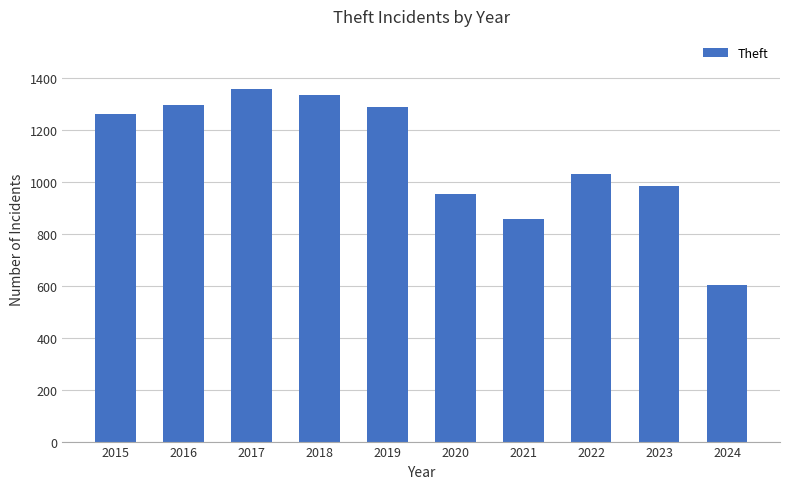

What is the value of the 5th bar from the left?

1288